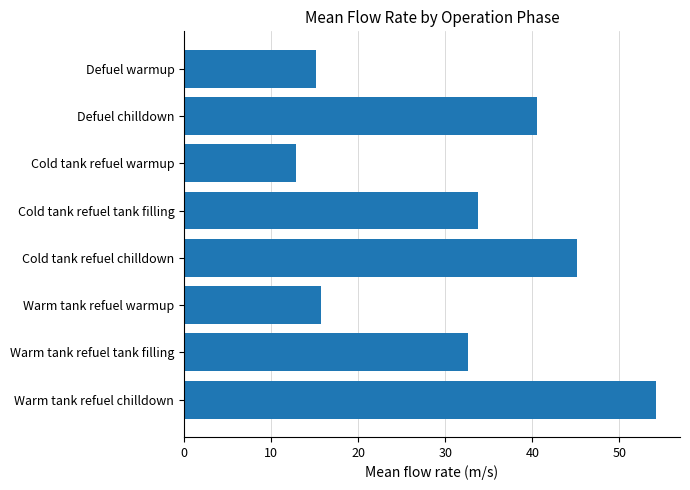

What is the maximum value shown in the chart?

54.3